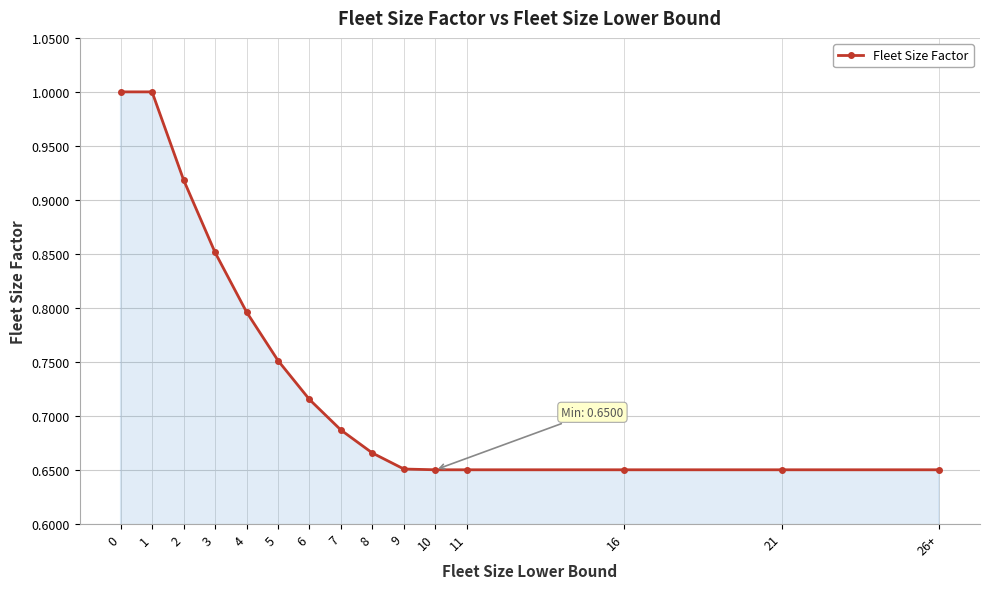

True or false: the data shows 0.2 at 9.

False